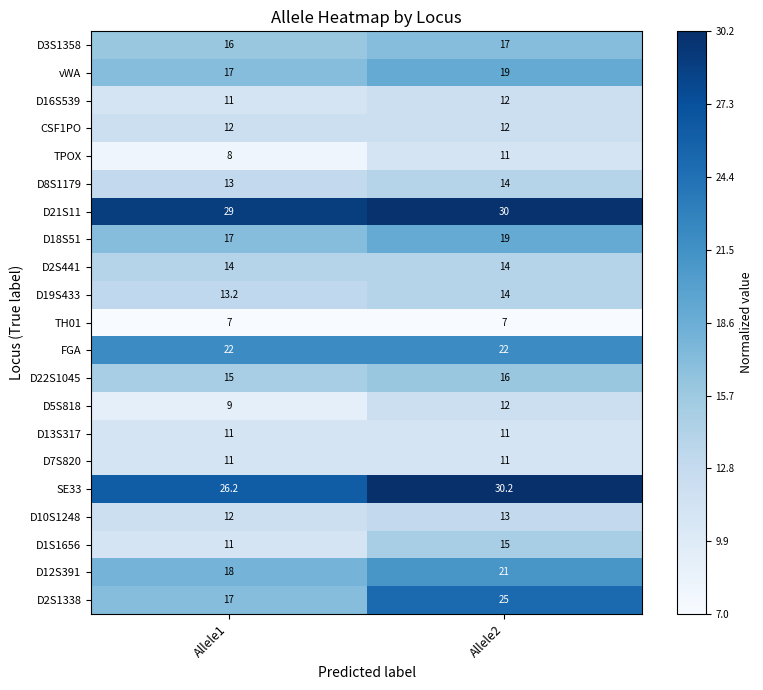

What is the lowest value of the D19S433 series?

13.2